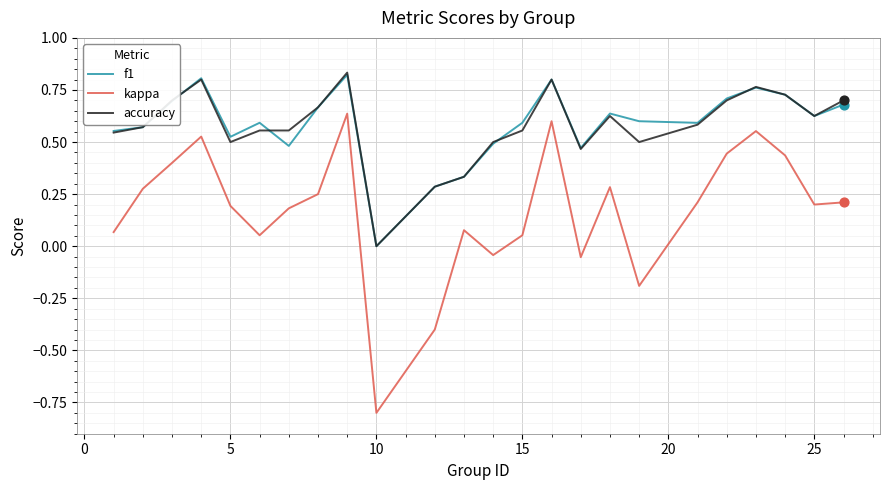

True or false: f1 and kappa cross at least once.

False